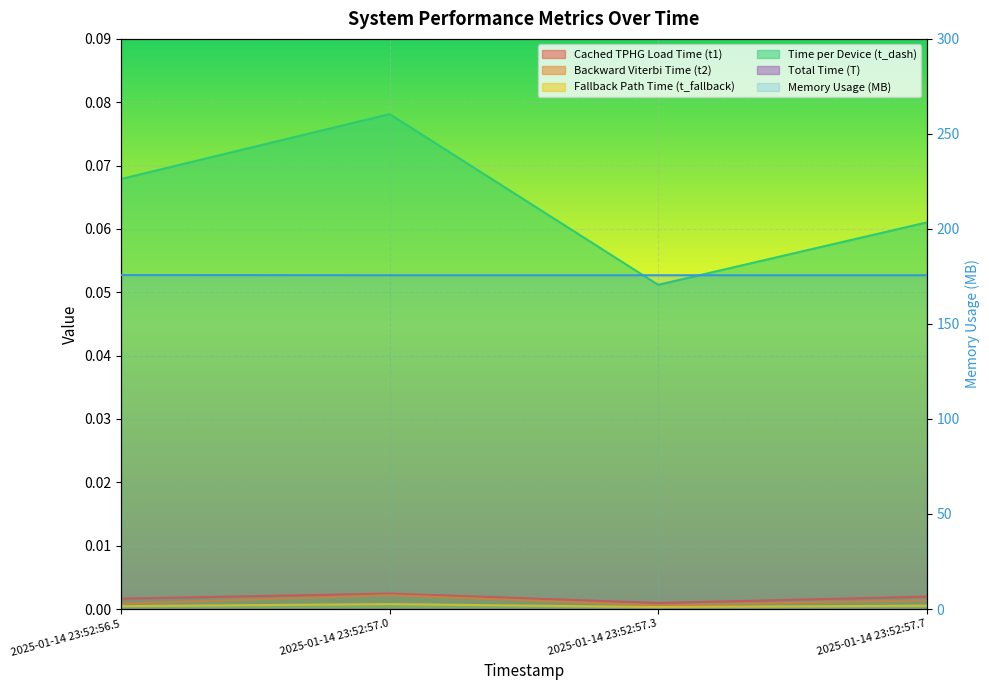

True or false: Memory Usage (MB) and Time per Device (t_dash) cross at least once.

False